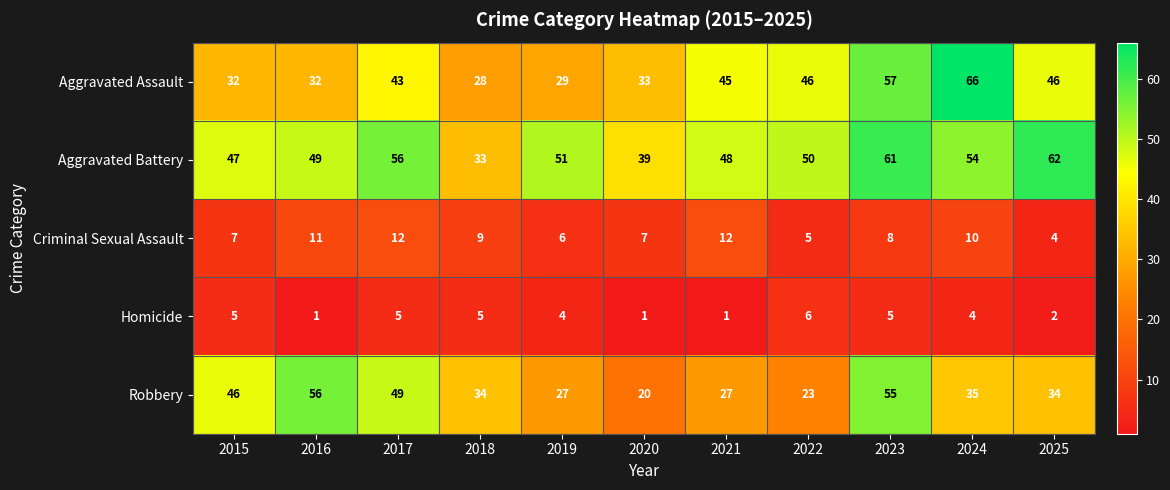

At which label is Criminal Sexual Assault closest to 8?

2023